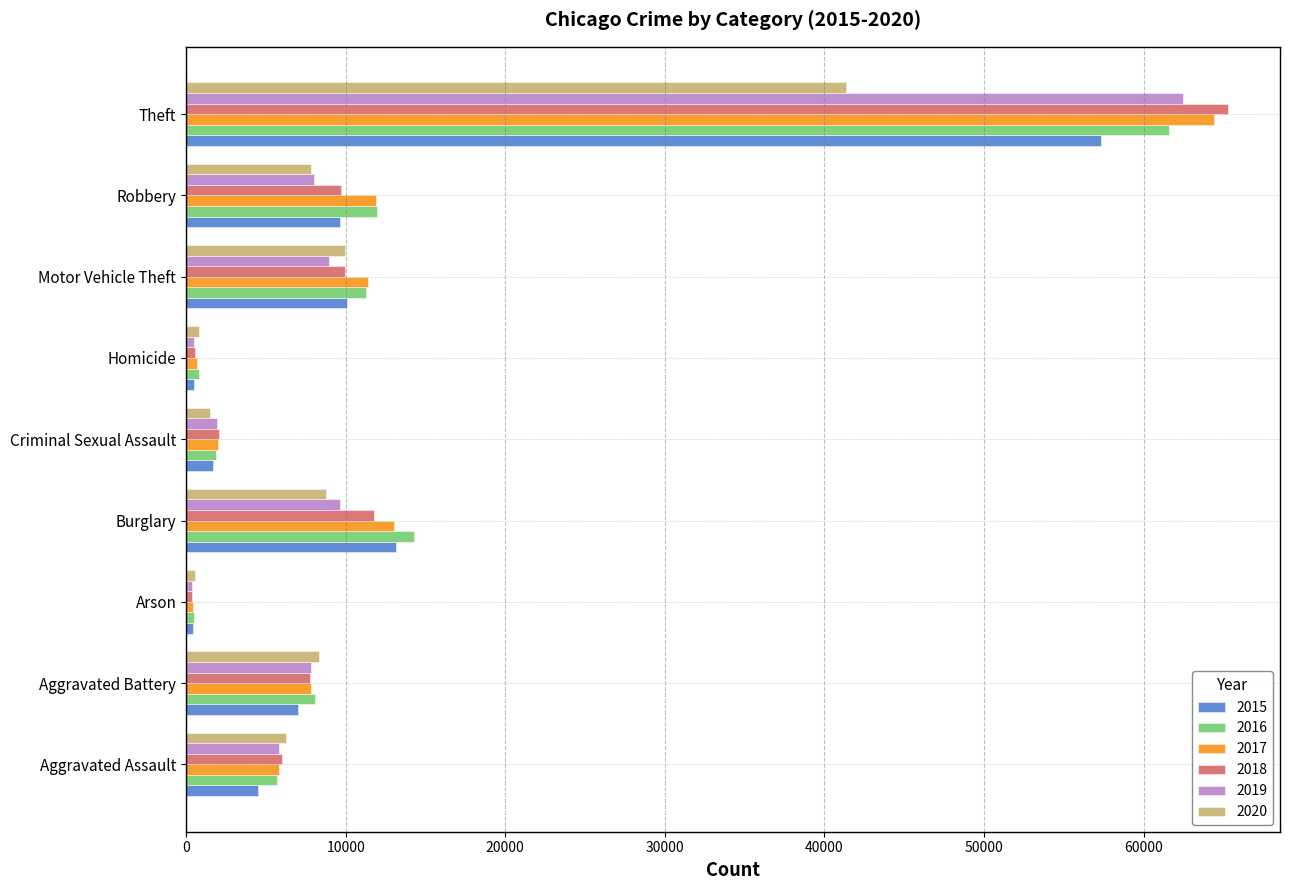

True or false: 2020 has a value of 4637 at Burglary.

False